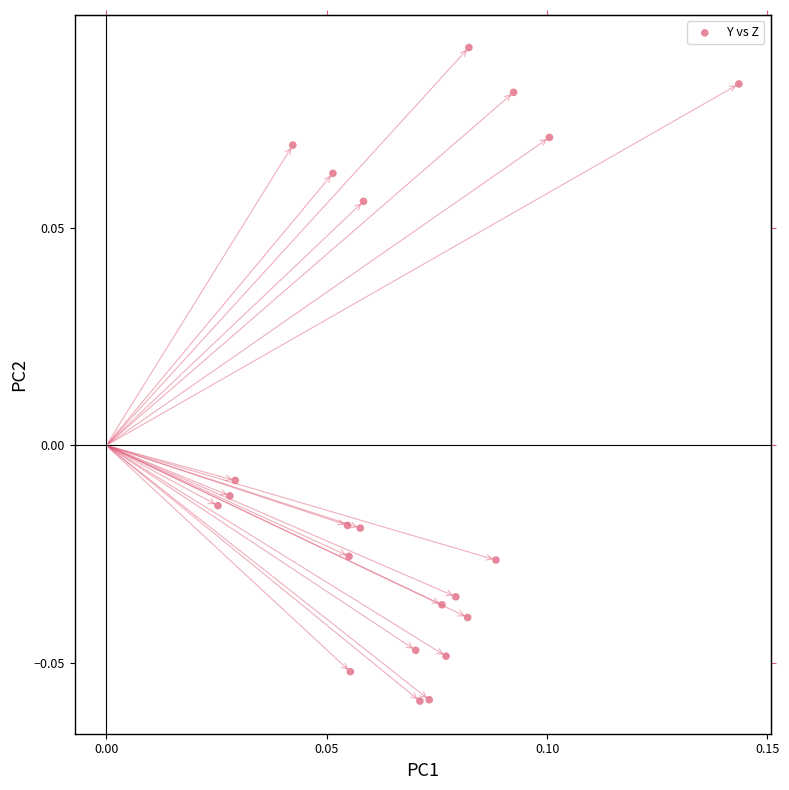

How many data points are displayed?

22